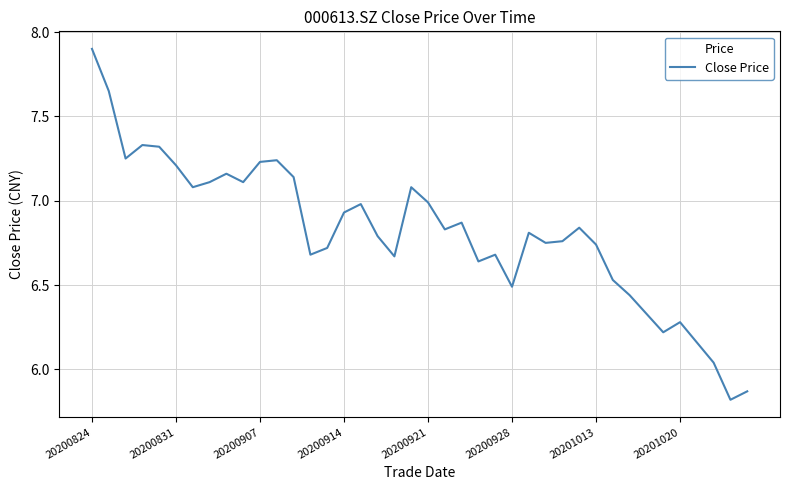

What is the smallest value displayed?

5.8